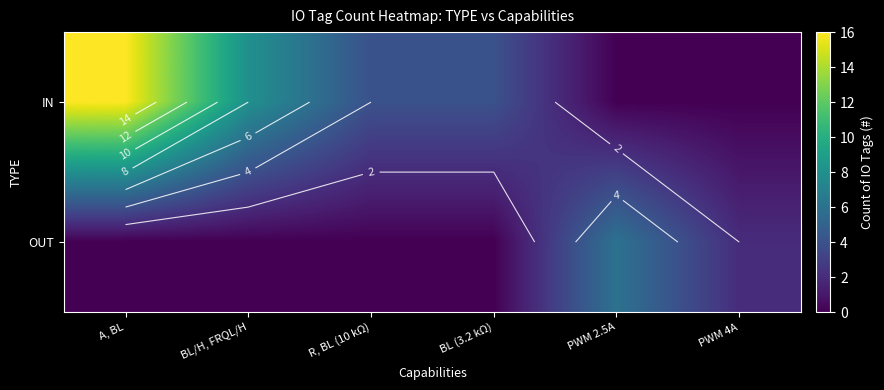

What is the maximum value for IN?

16